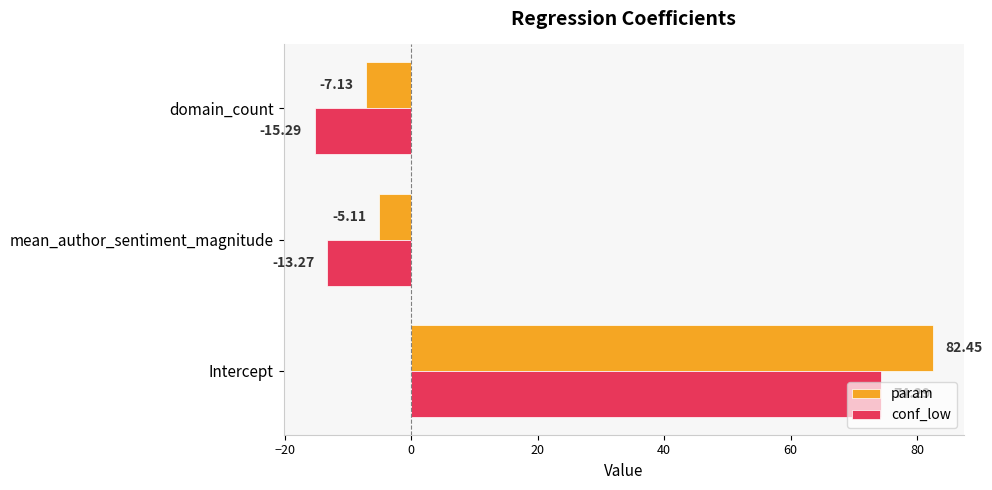

What is the spread (max minus min) of values at Intercept?

8.2